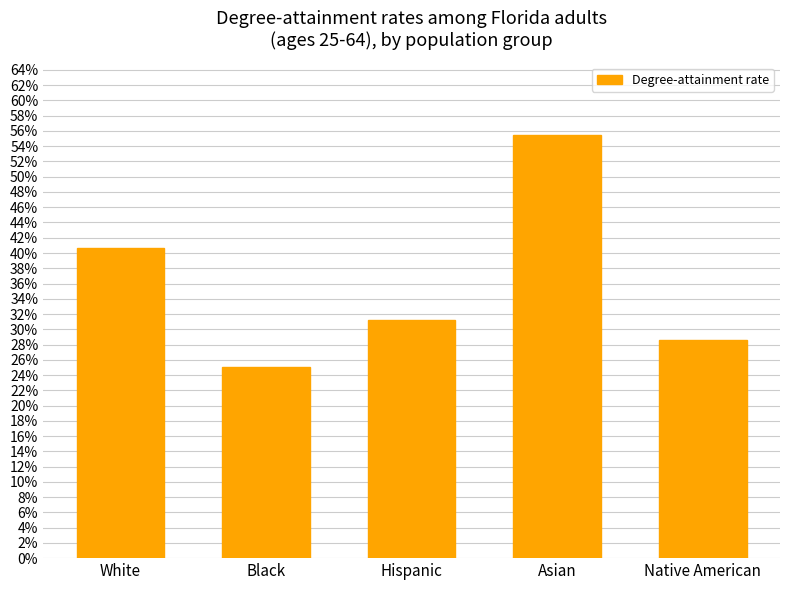

Are the bars horizontal?

No